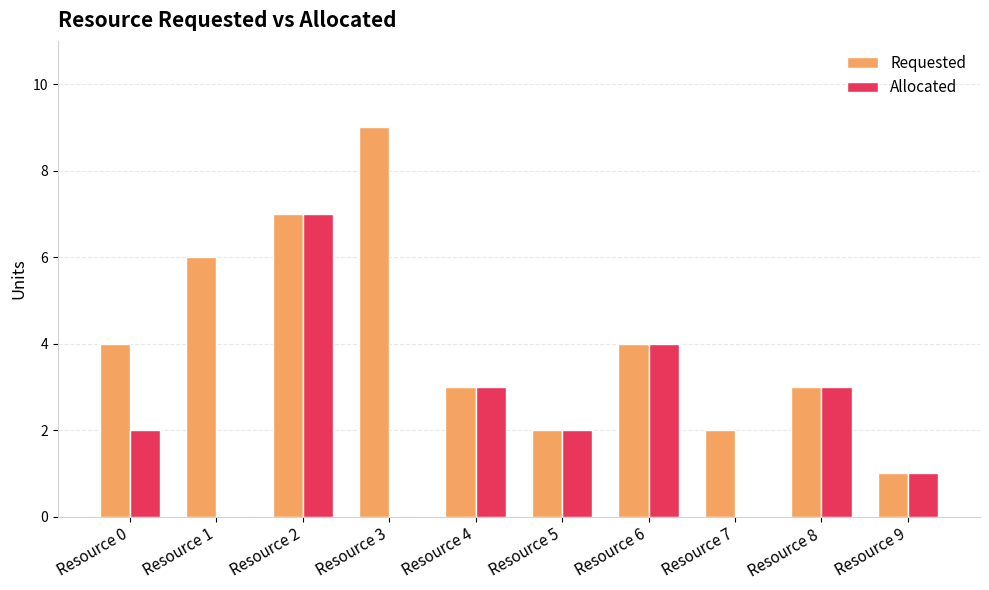

Is the value of Allocated at Resource 7 greater than the value of Requested at Resource 3?

No